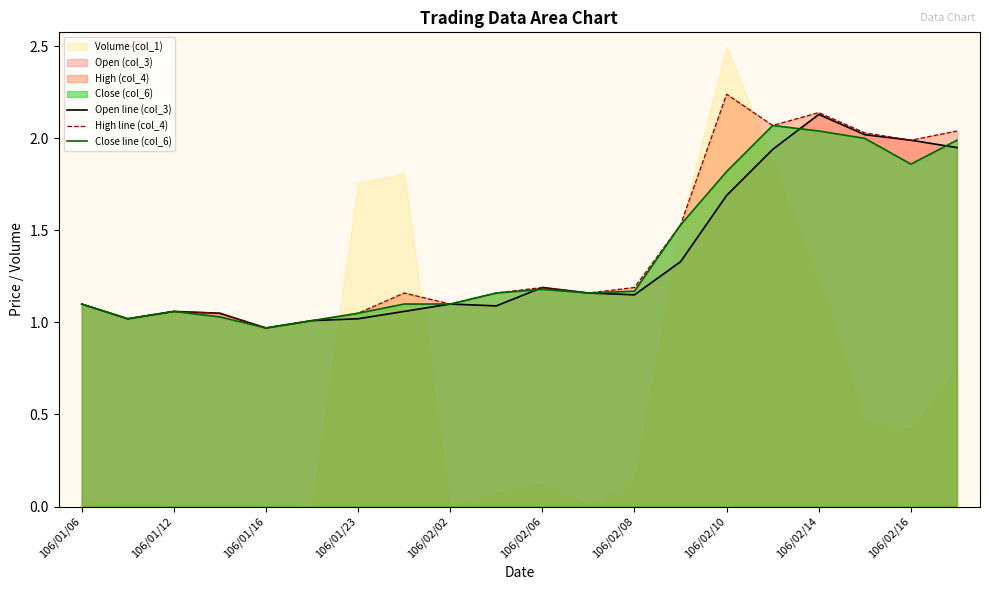

The value of High line (col_4) at 106/02/10 is 3.8. True or false?

False